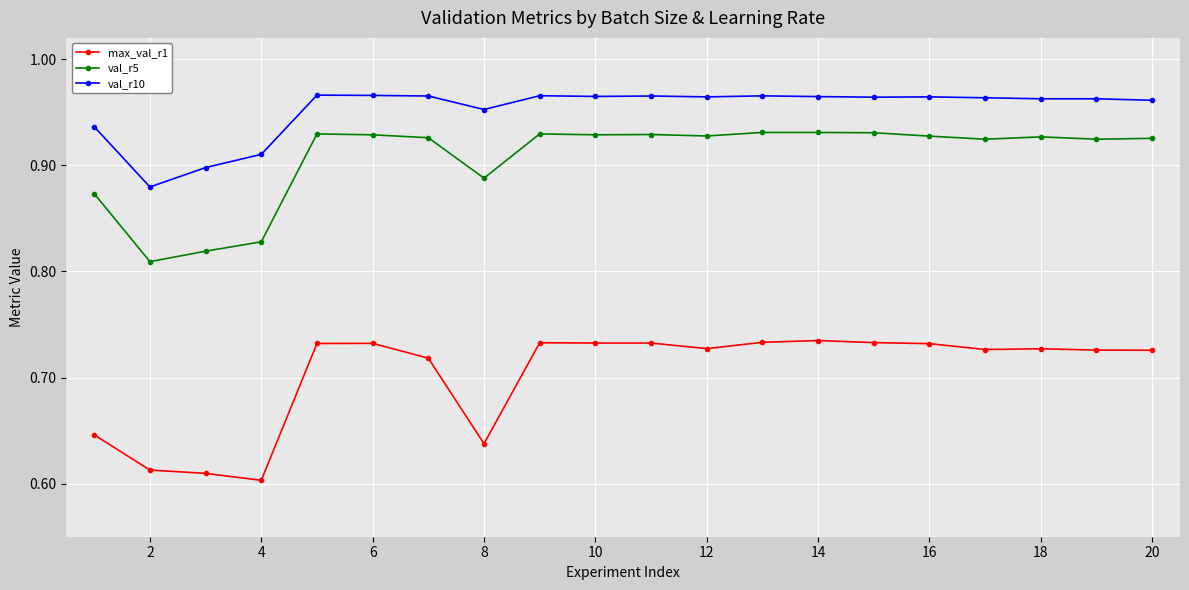

Does the chart have visible grid lines?

Yes